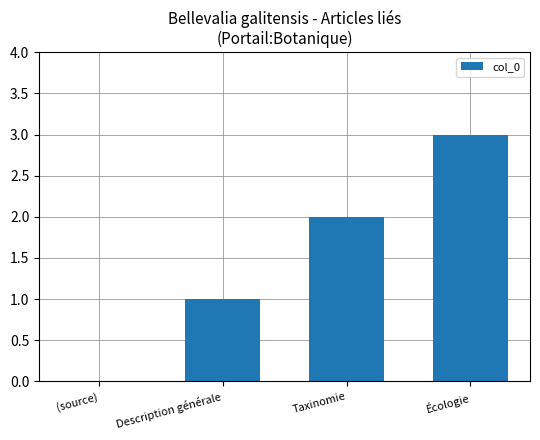

Reading left to right, what are all the values shown in this chart?

0	1	2	3